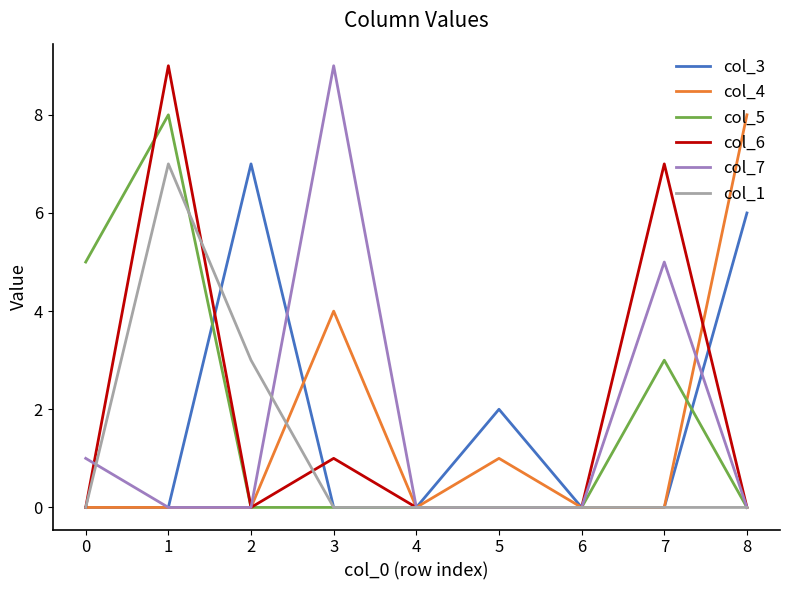

Between 5 and 8, which series saw the biggest shift?

col_4